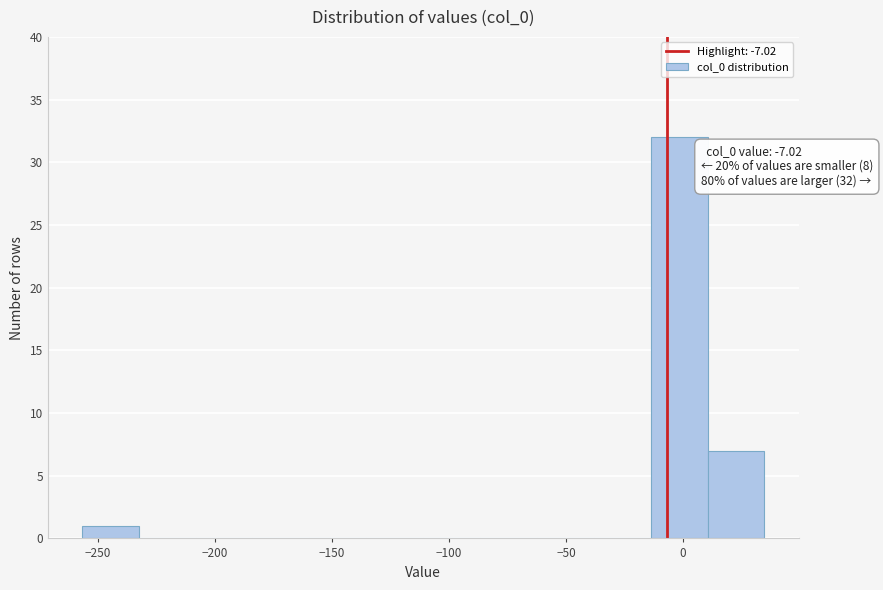

Over which range of the x-axis is the bar tallest?

-15 to 10